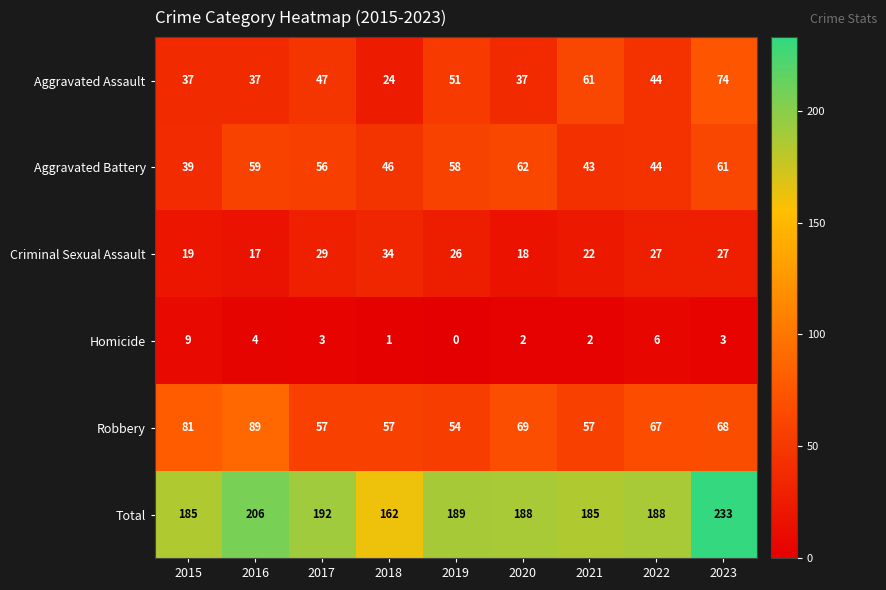

What is the minimum value for Criminal Sexual Assault?

17